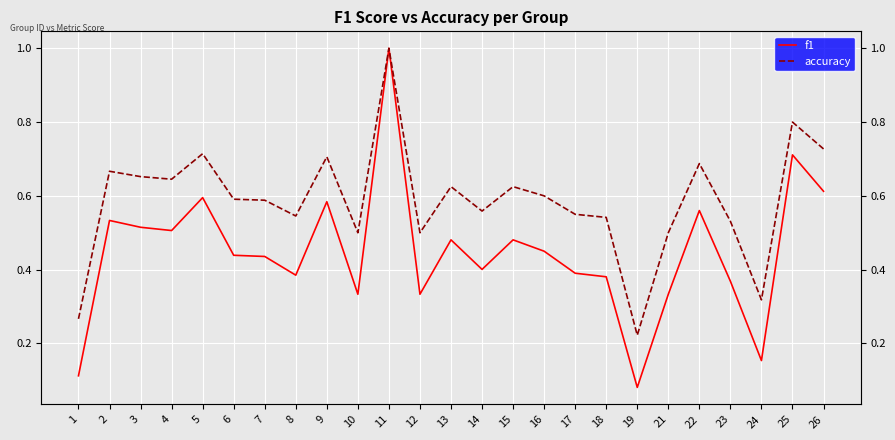

Where is f1 nearest to the value 0?

19